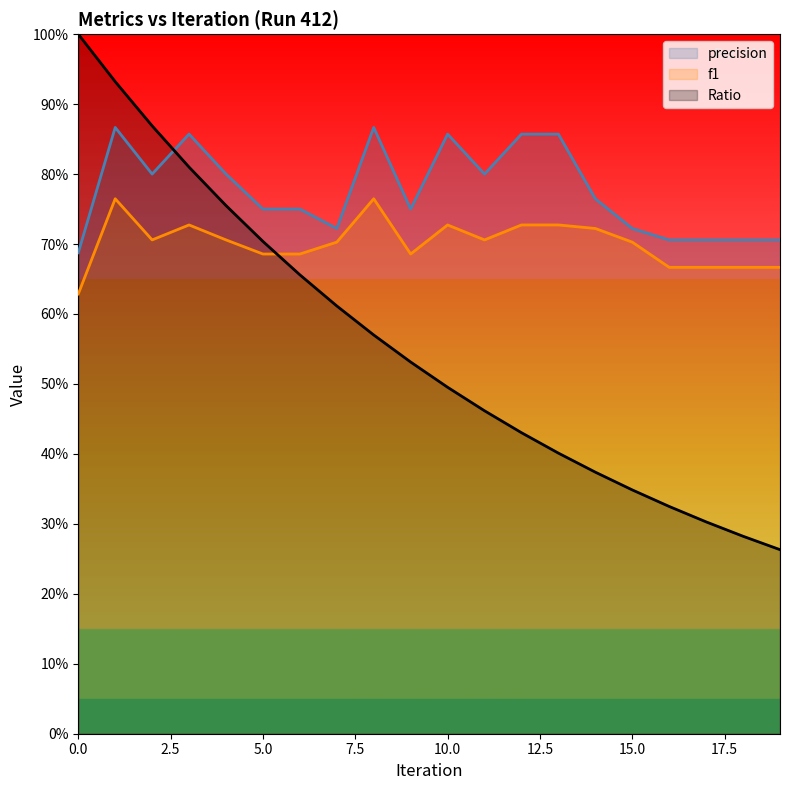

The Ratio series shows 0.2 at 9. True or false?

False